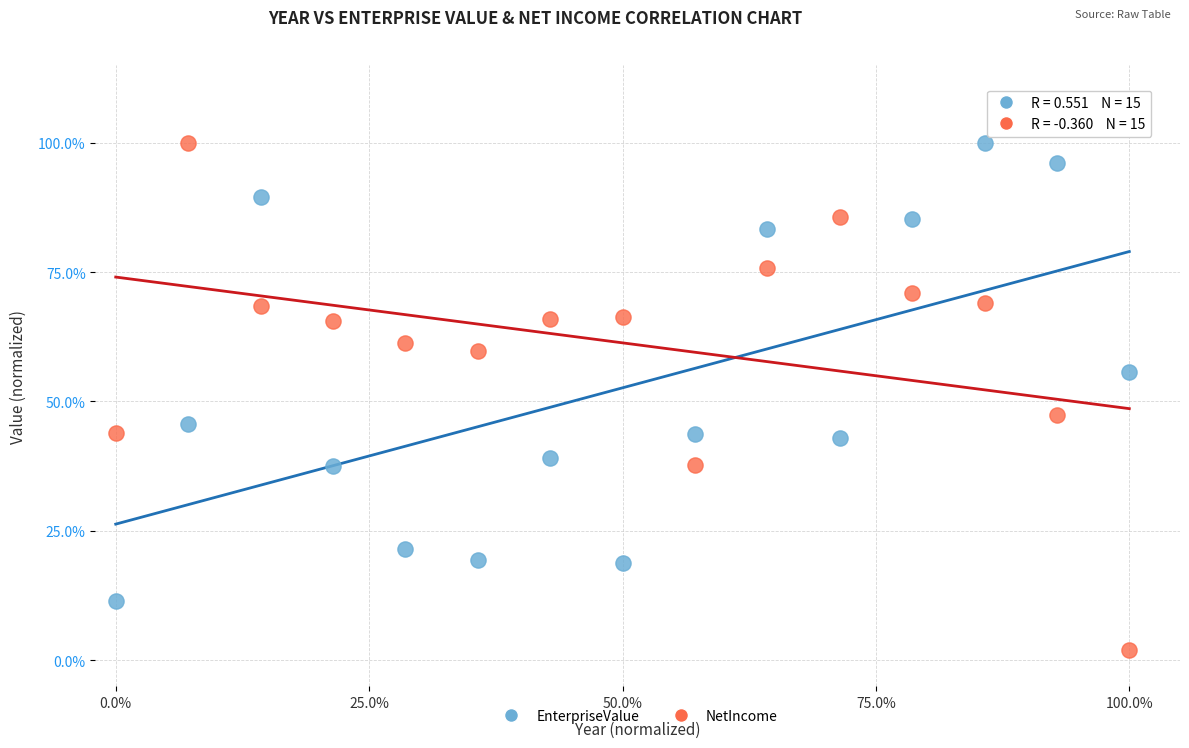

Across all series, what Y value is closest to 50?

47.4